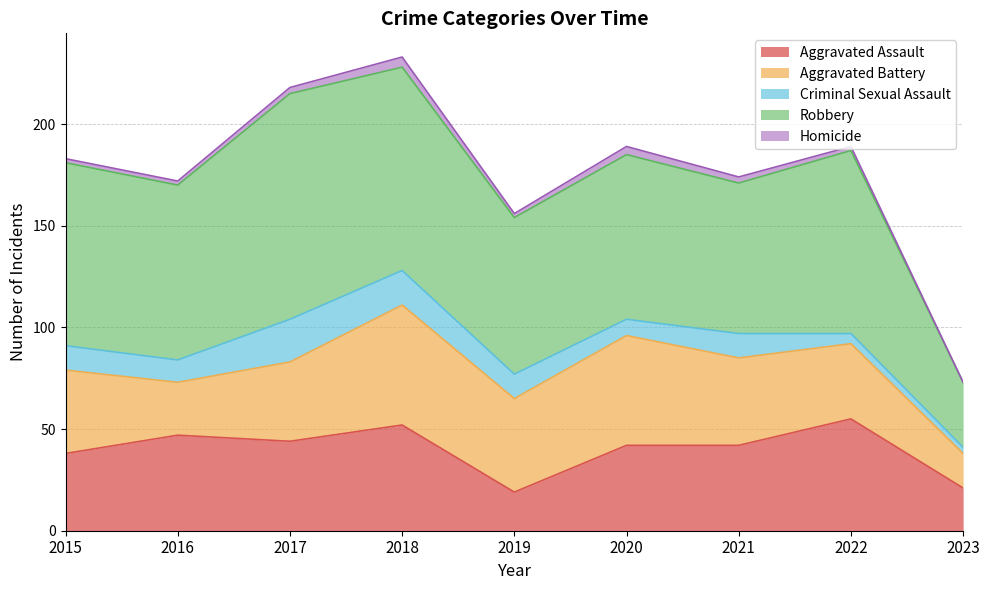

Which category has the lowest value in the Aggravated Assault series?

2019